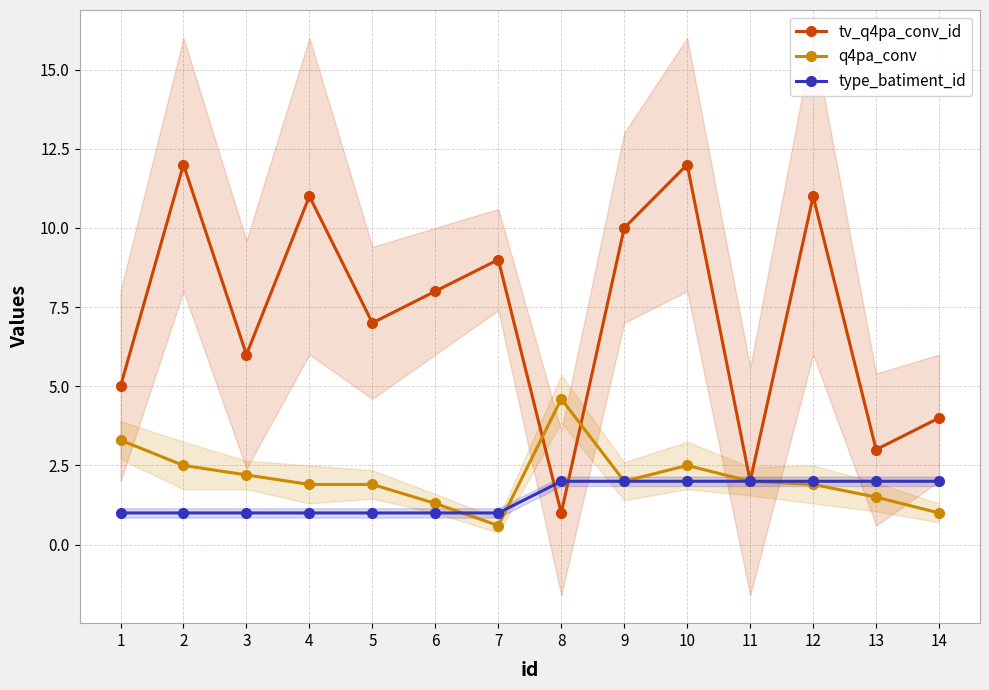

Where do q4pa_conv and type_batiment_id first cross each other?

6 and 7